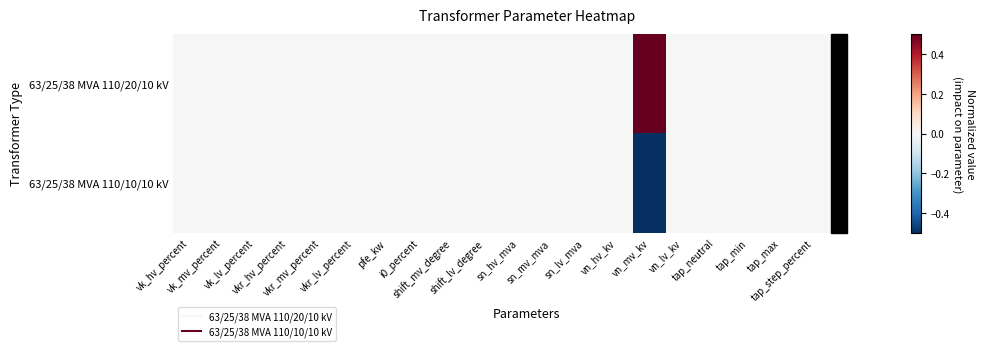

Reading left to right, extract all data points from this chart.

63/25/38 MVA 110/20/10 kV: vk_hv_percent=0.0	vk_mv_percent=0.0	vk_lv_percent=0.0	vkr_hv_percent=0.0	vkr_mv_percent=0.0	vkr_lv_percent=0.0	pfe_kw=0.0	i0_percent=0.0	shift_mv_degree=0.0	shift_lv_degree=0.0	sn_hv_mva=0.0	sn_mv_mva=0.0	sn_lv_mva=0.0	vn_hv_kv=0.0	vn_mv_kv=0.5	vn_lv_kv=0.0	tap_neutral=0.0	tap_min=0.0	tap_max=0.0	tap_step_percent=0.0
63/25/38 MVA 110/10/10 kV: vk_hv_percent=0.0	vk_mv_percent=0.0	vk_lv_percent=0.0	vkr_hv_percent=0.0	vkr_mv_percent=0.0	vkr_lv_percent=0.0	pfe_kw=0.0	i0_percent=0.0	shift_mv_degree=0.0	shift_lv_degree=0.0	sn_hv_mva=0.0	sn_mv_mva=0.0	sn_lv_mva=0.0	vn_hv_kv=0.0	vn_mv_kv=-0.5	vn_lv_kv=0.0	tap_neutral=0.0	tap_min=0.0	tap_max=0.0	tap_step_percent=0.0